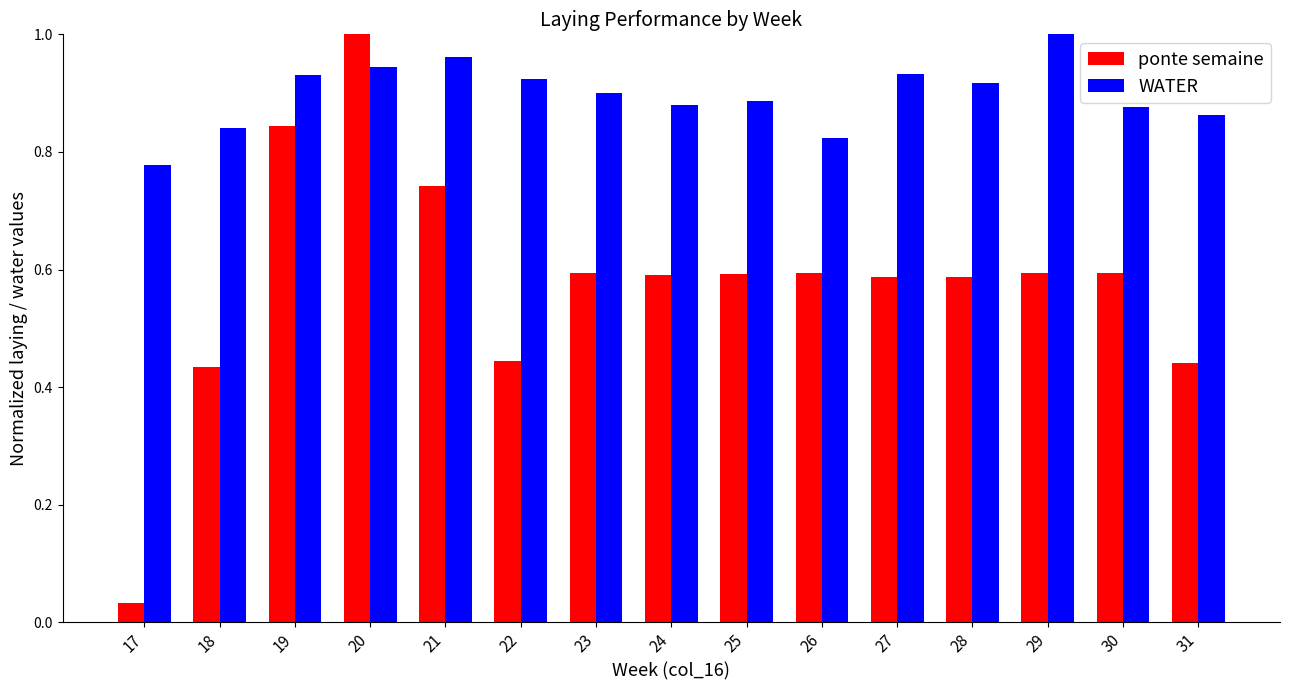

At 29, list the series in order from largest to smallest.

WATER, ponte semaine